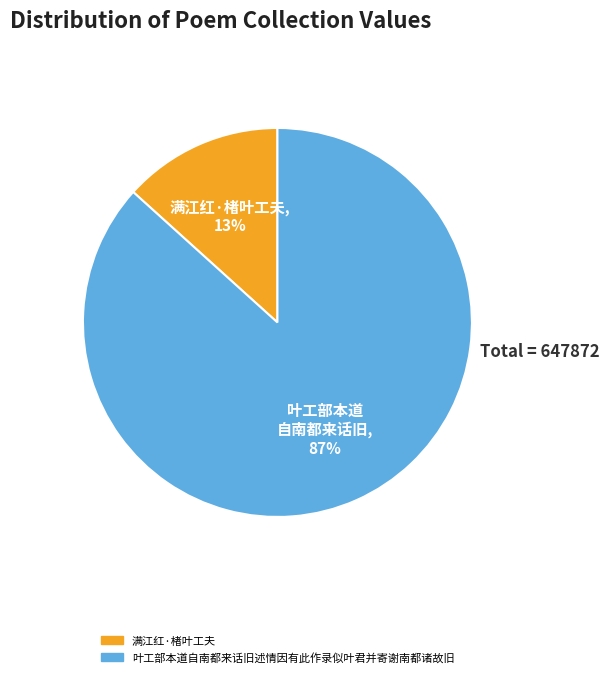

How many segments does this pie chart have?

2